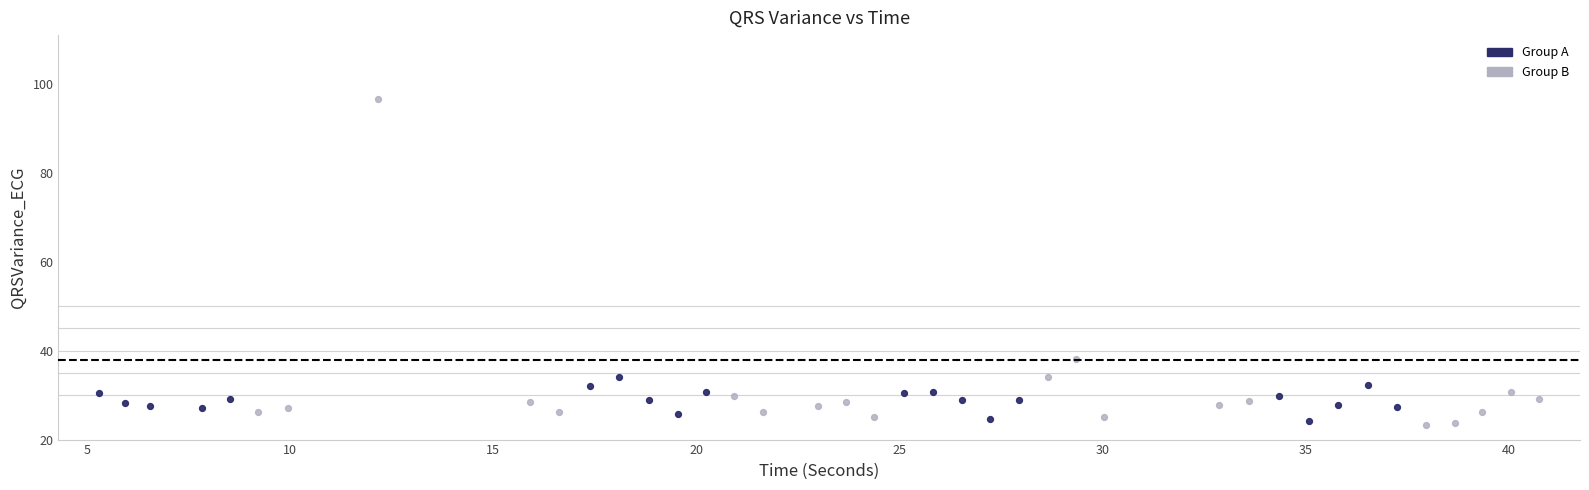

Which series contains the highest Y value?

Group B